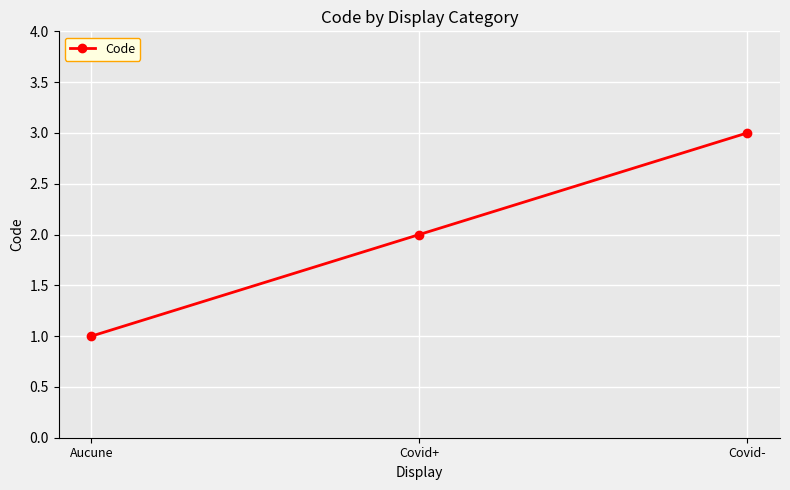

How many values are between 1 and 3?

3